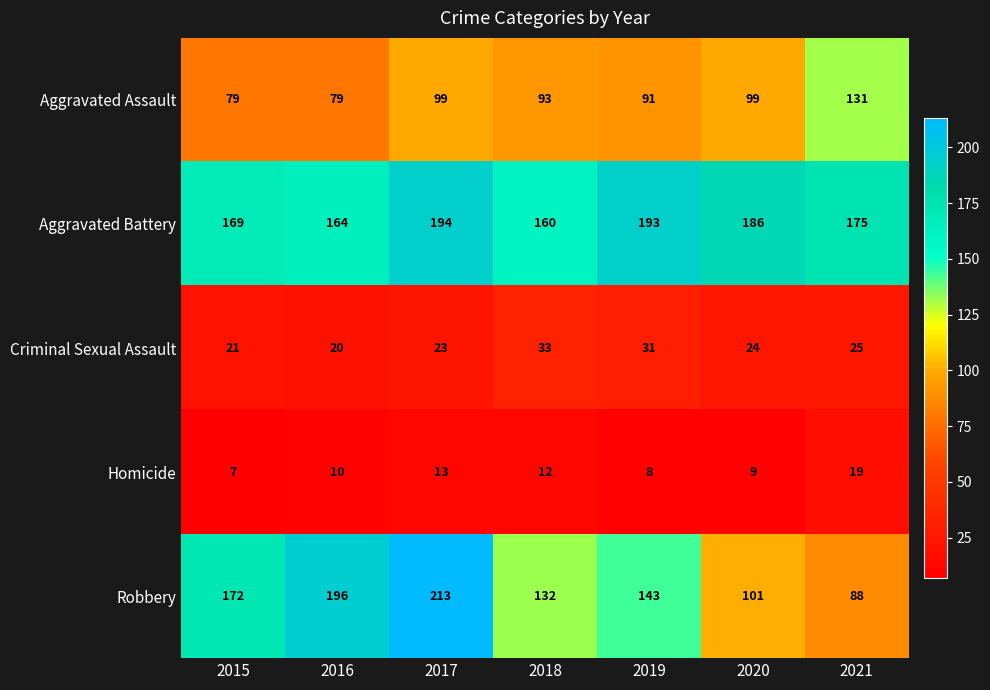

How many distinct data groups are displayed?

5